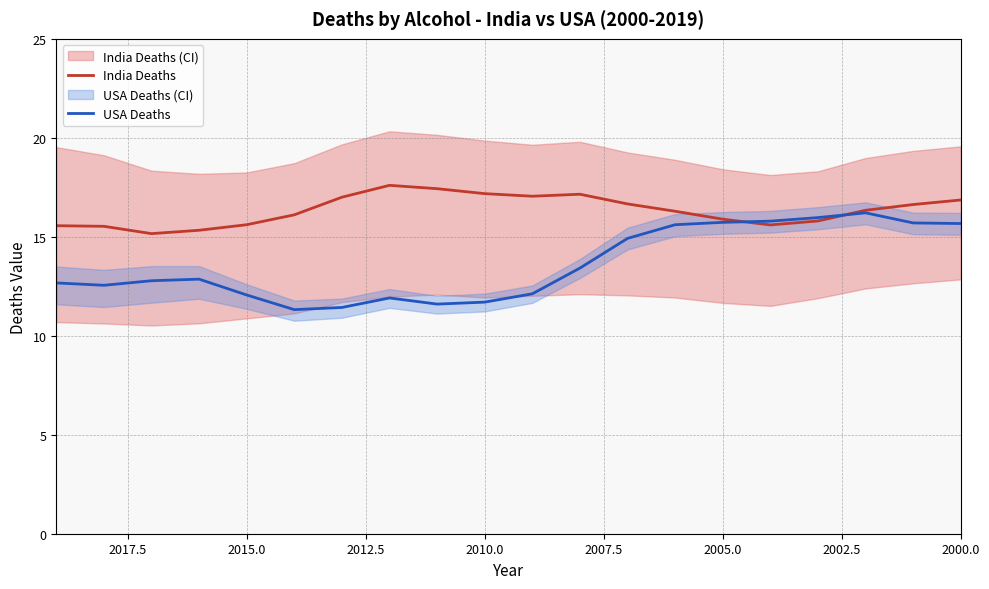

Does the chart have visible grid lines?

Yes